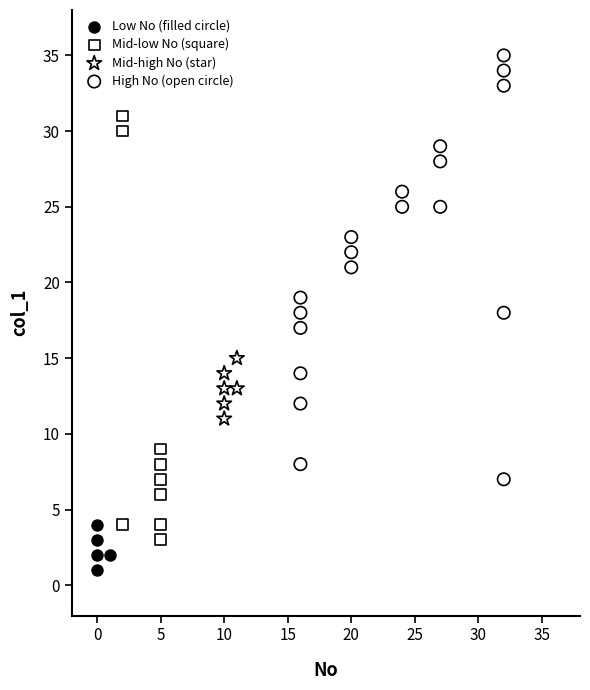

Which series contains the highest Y value?

High No (open circle)